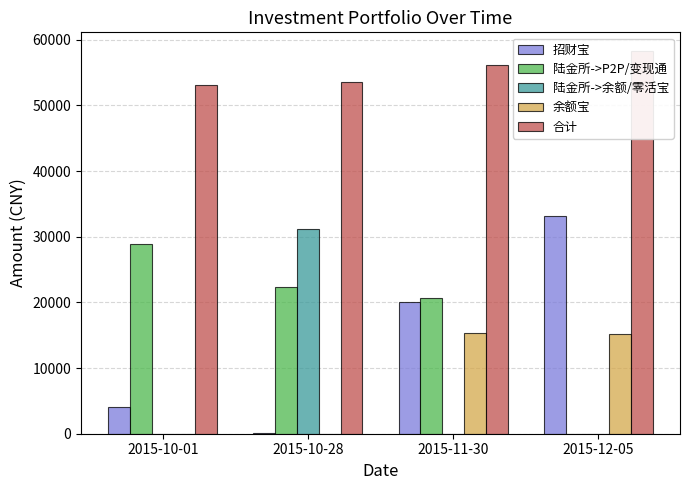

Reading left to right, transcribe all the data shown in this chart.

招财宝: 2015-10-01=4117.0	2015-10-28=117.0	2015-11-30=20117.0	2015-12-05=33117.0
陆金所->P2P/变现通: 2015-10-01=28953.1	2015-10-28=22302.2	2015-11-30=20720.3	2015-12-05=0.0
陆金所->余额/零活宝: 2015-10-01=21.0	2015-10-28=31191.3	2015-11-30=0.0	2015-12-05=0.0
余额宝: 2015-10-01=0.0	2015-10-28=0.0	2015-11-30=15323.9	2015-12-05=15114.7
合计: 2015-10-01=53091.1	2015-10-28=53610.6	2015-11-30=56161.2	2015-12-05=58231.7